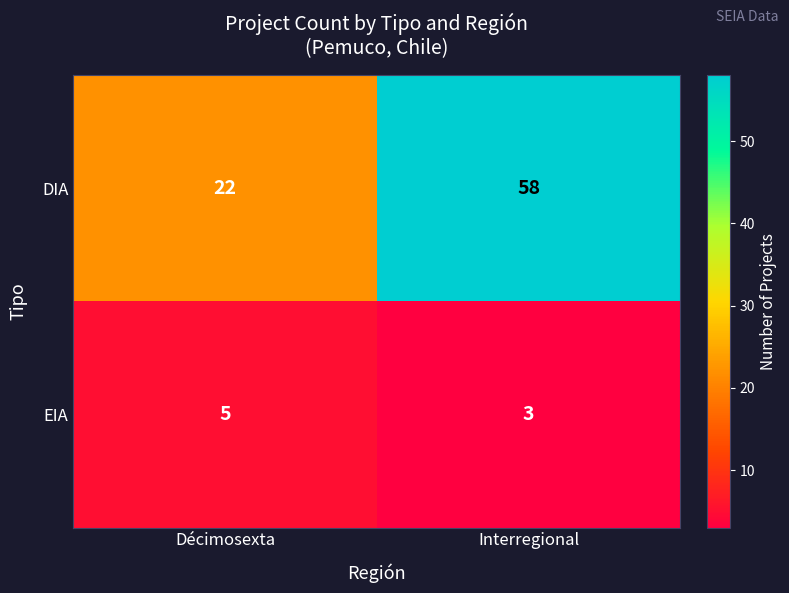

At which label is DIA closest to 40?

Décimosexta